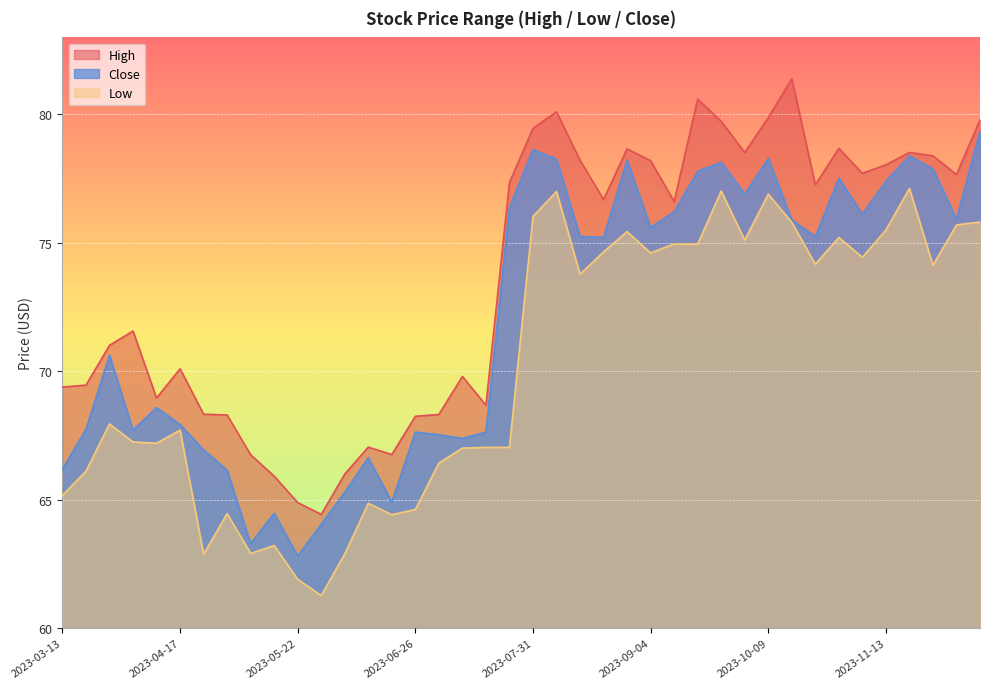

Which category has the lowest value across all series?

2023-05-29